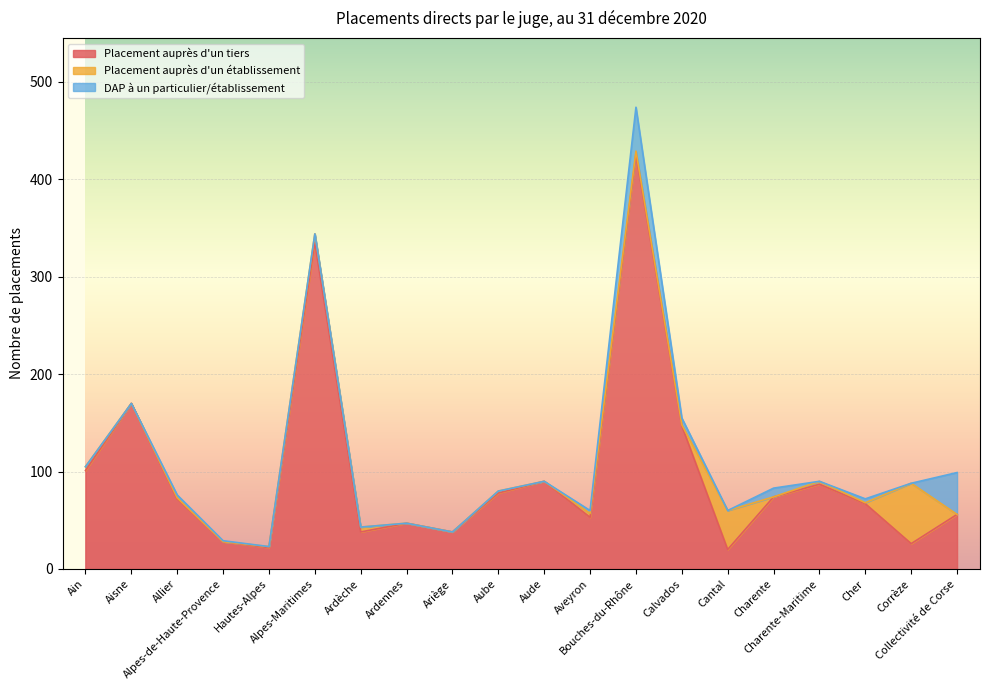

List the series in order of their peak value, highest first.

Placement auprès d'un tiers, Placement auprès d'un établissement, DAP à un particulier/établissement